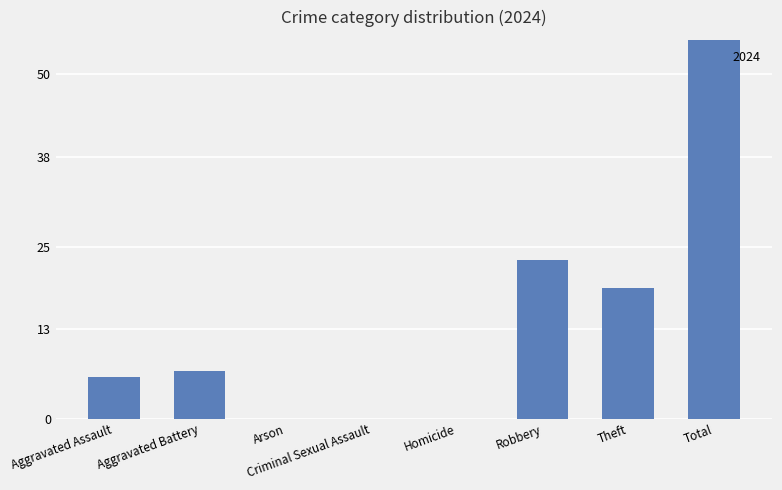

What is the sum of the values at Aggravated Battery and Aggravated Assault?

13